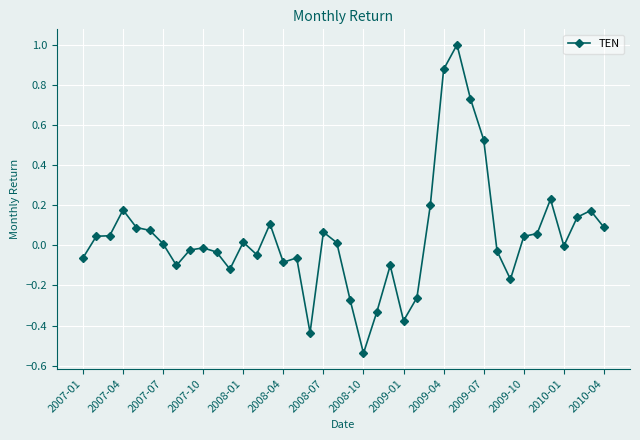

What is the sum of all values?

1.6